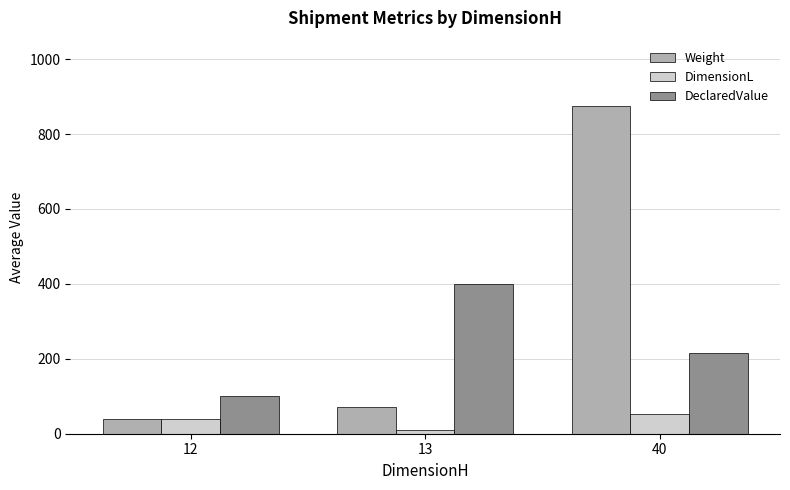

The value of DimensionL at 12 is 38.3. True or false?

True